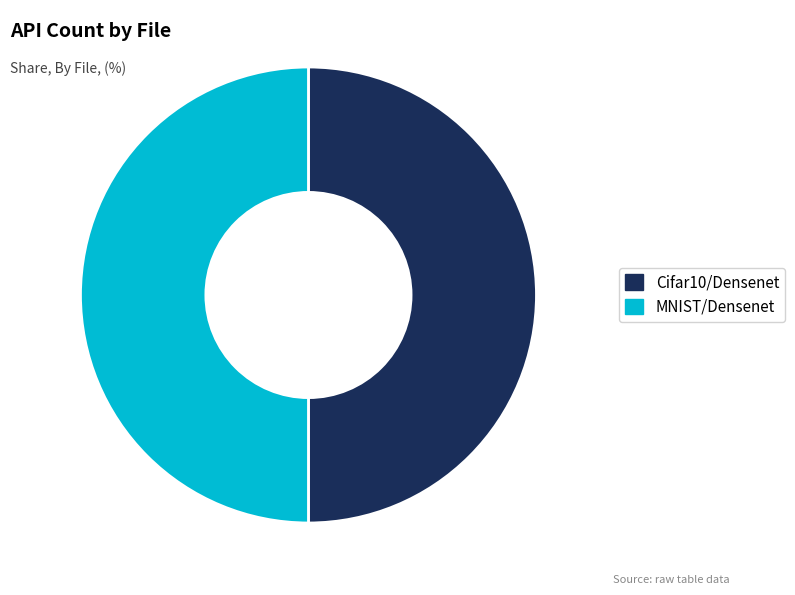

What is the ratio of the value at MNIST/Densenet to the value at Cifar10/Densenet?

1.0